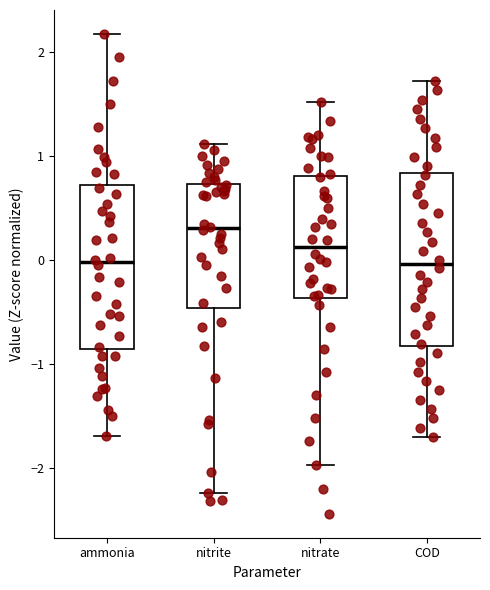

Reading left to right, transcribe this box plot: for each box, give where its median line is, the range the box spans, and where its two whiskers end, as read against the y-axis. The values are not printed on the chart, so give them approximately, as read against the axis.

ammonia: median 0.0, box -0.9 to 0.7, whiskers -1.7 to 2.2
nitrite: median 0.3, box -0.5 to 0.7, whiskers -2.2 to 1.1
nitrate: median 0.1, box -0.4 to 0.8, whiskers -2.0 to 1.5
COD: median 0.0, box -0.8 to 0.8, whiskers -1.7 to 1.7